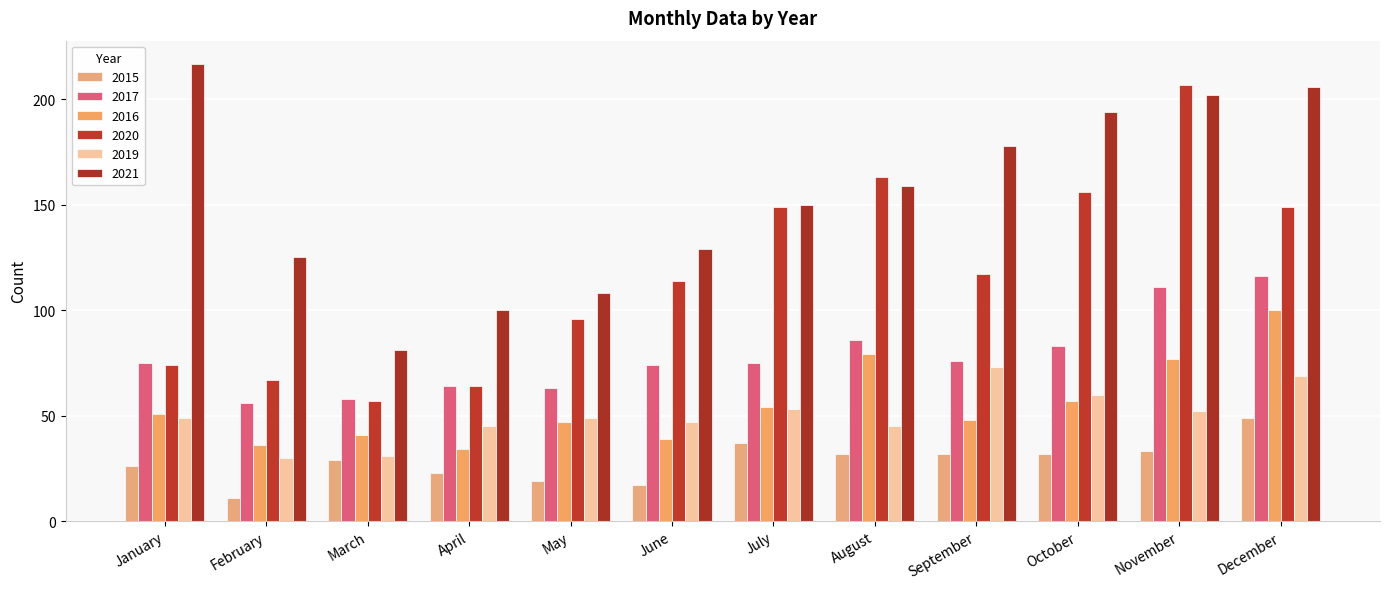

What is the value of the 2016 bar at the 6th from the left?

39